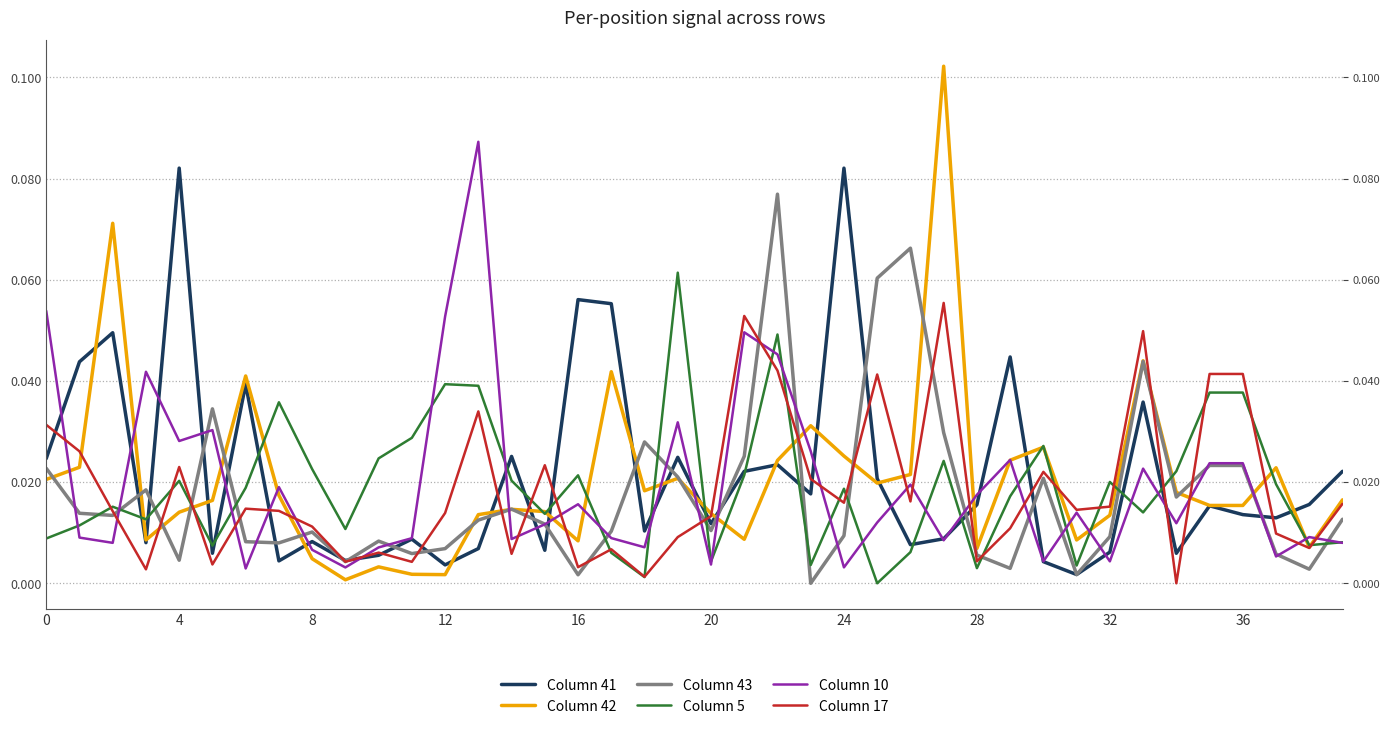

At which category does the chart reach its peak across all series?

27